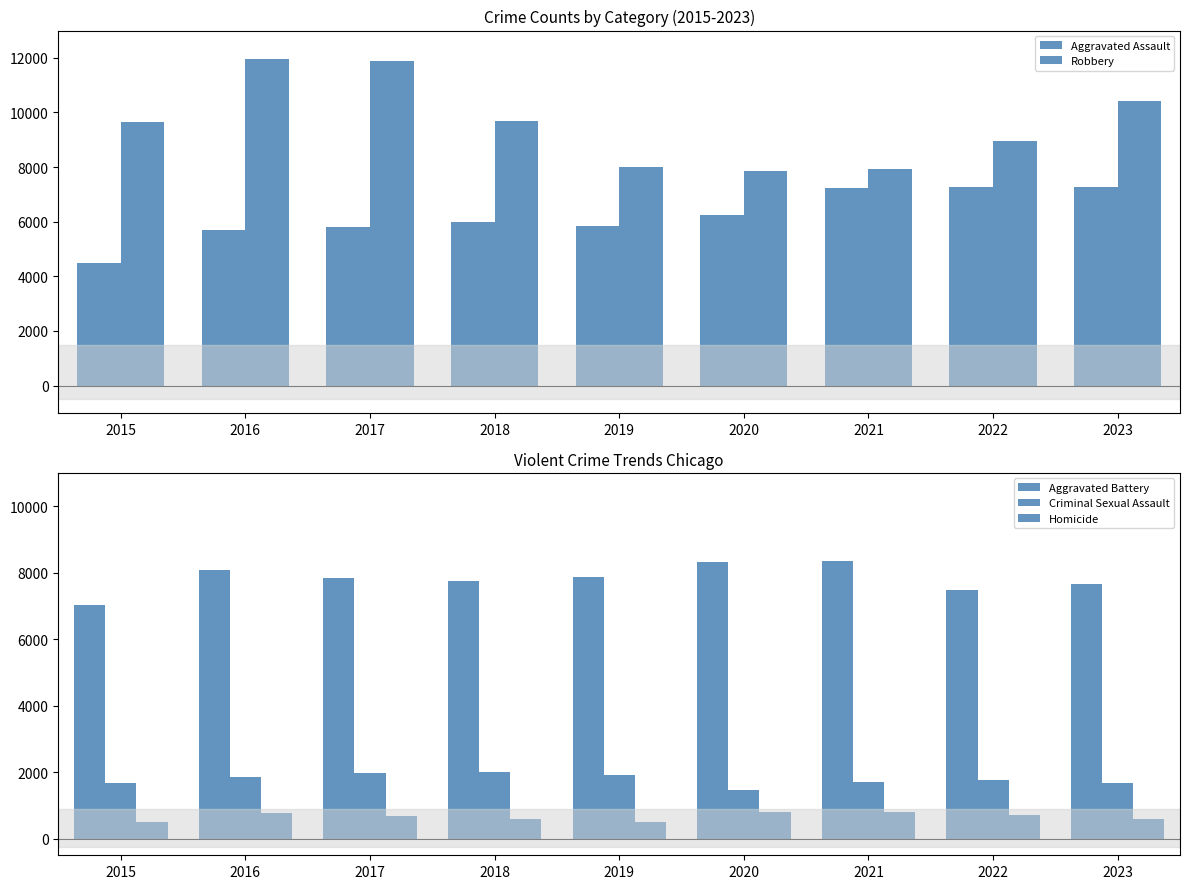

Reading left to right, what are all the values shown in this chart?

Aggravated Assault: 4480	5712	5793	6001	5841	6263	7242	7281	7263
Robbery: 9638	11960	11880	9681	7995	7855	7918	8965	10415
Aggravated Battery: 7019	8086	7845	7735	7857	8319	8347	7491	7648
Criminal Sexual Assault: 1687	1843	1960	2015	1903	1474	1711	1774	1668
Homicide: 496	786	672	588	499	787	804	720	598